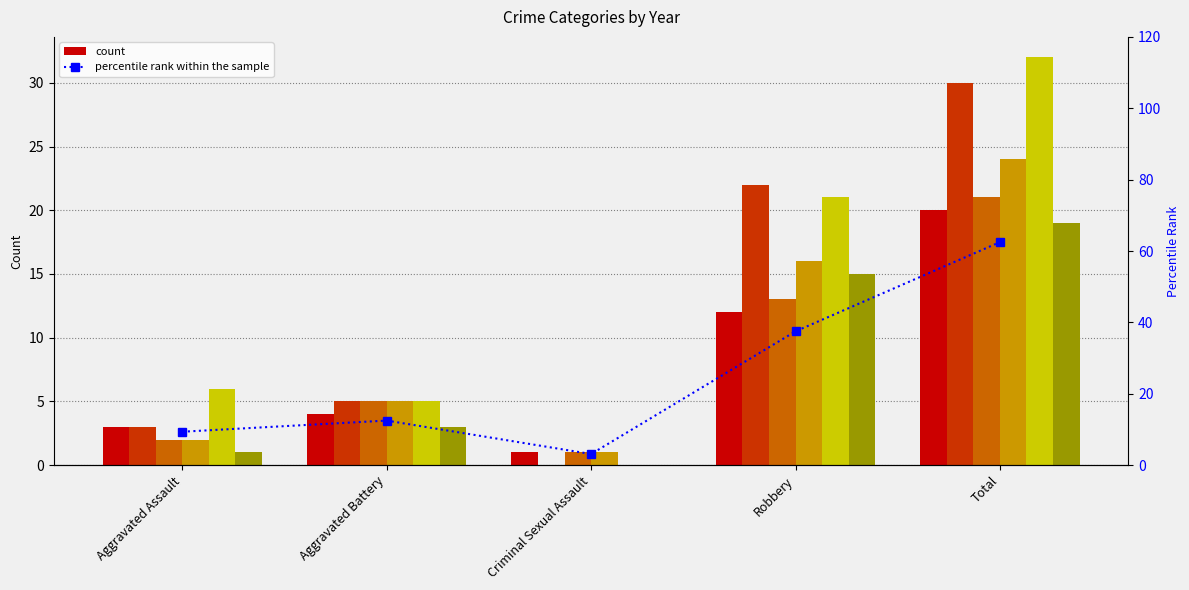

Does the chart contain stacked bars?

No